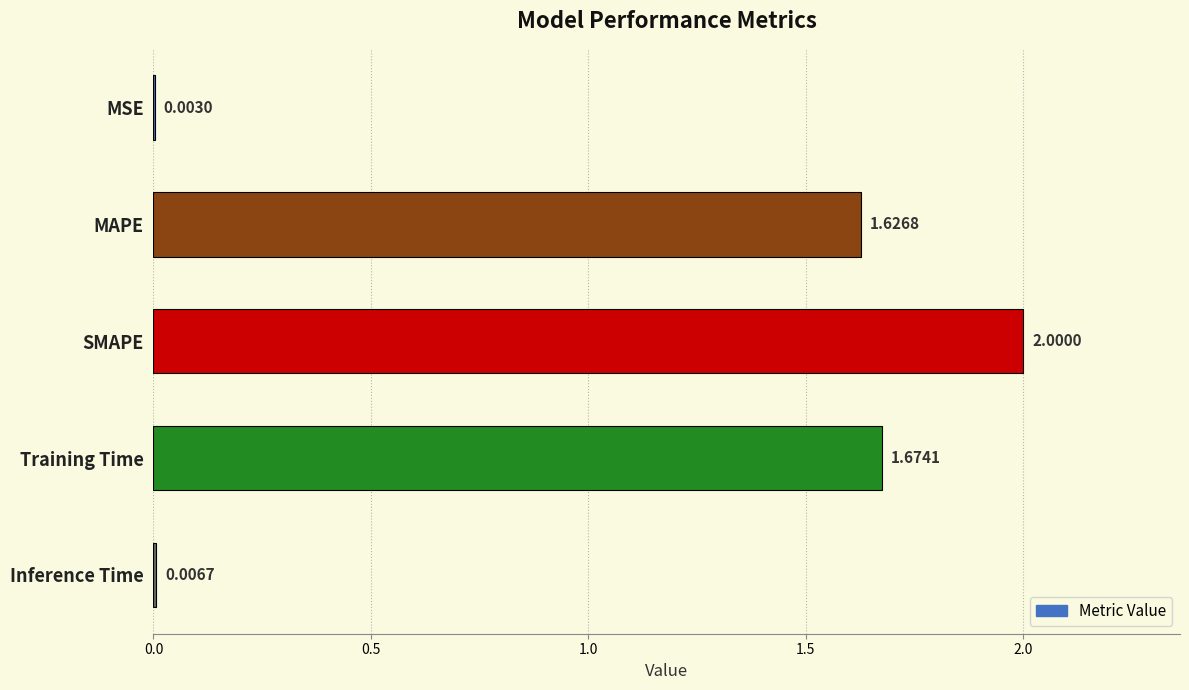

What is the average value?

1.1